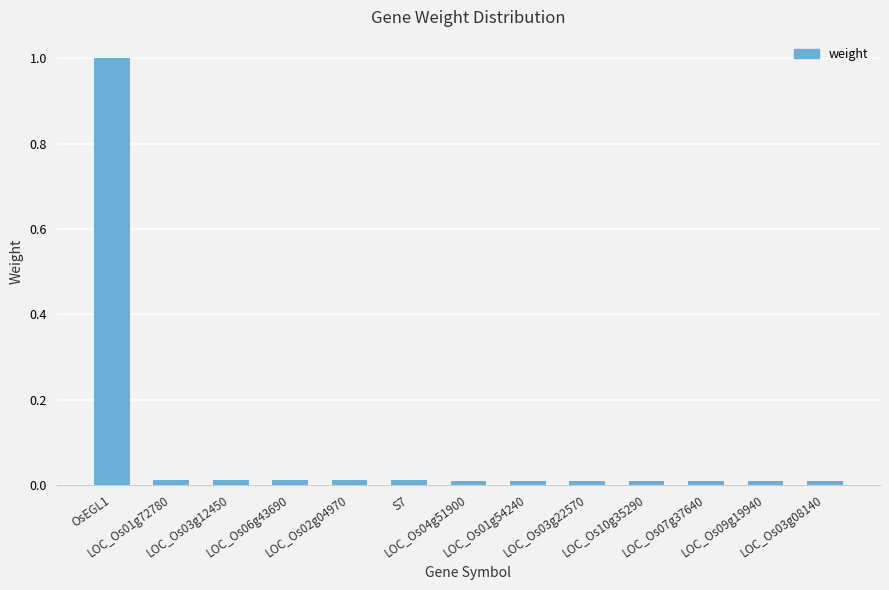

What is the average value?

0.1